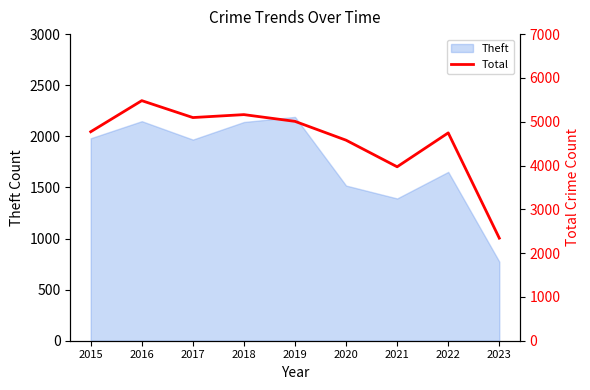

How many lines are shown in the chart?

1